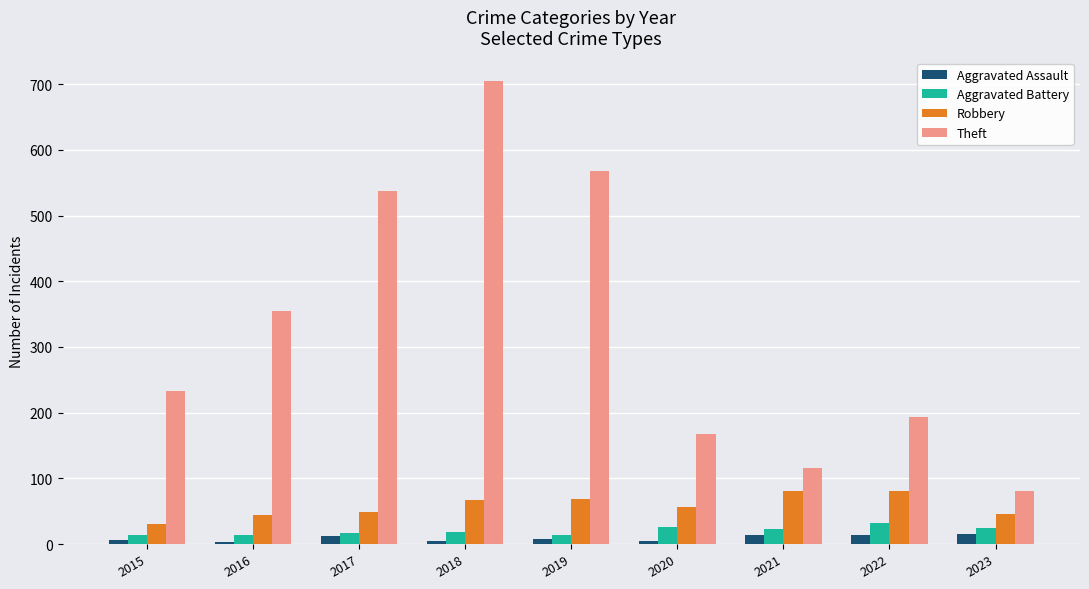

Which series has the largest range (max minus min)?

Theft